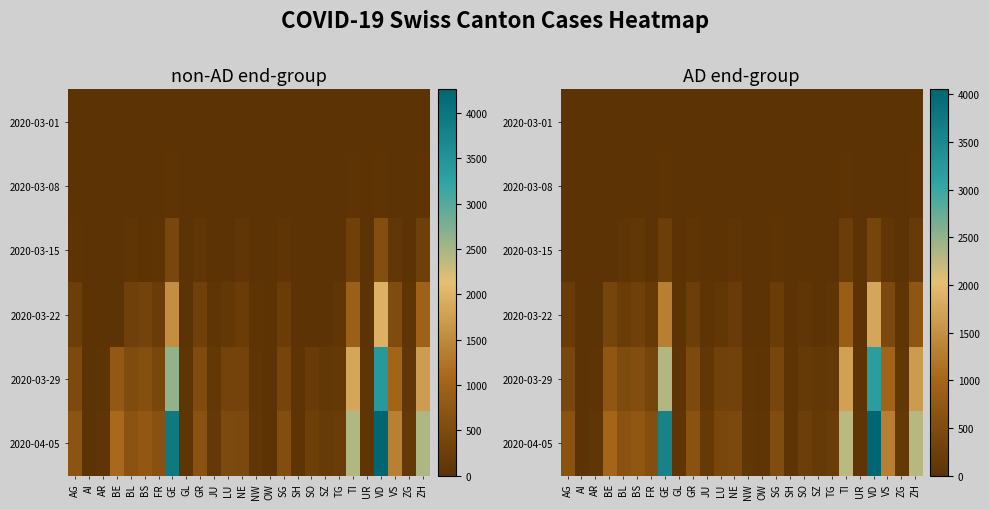

Rank the categories by 2020-03-22 value from highest to lowest.

VD, GE, TI, ZH, VS, BE, BS, GR, BL, SG, NE, AG, FR, LU, SO, TG, ZG, JU, NW, GL, SH, UR, AI, AR, OW, SZ